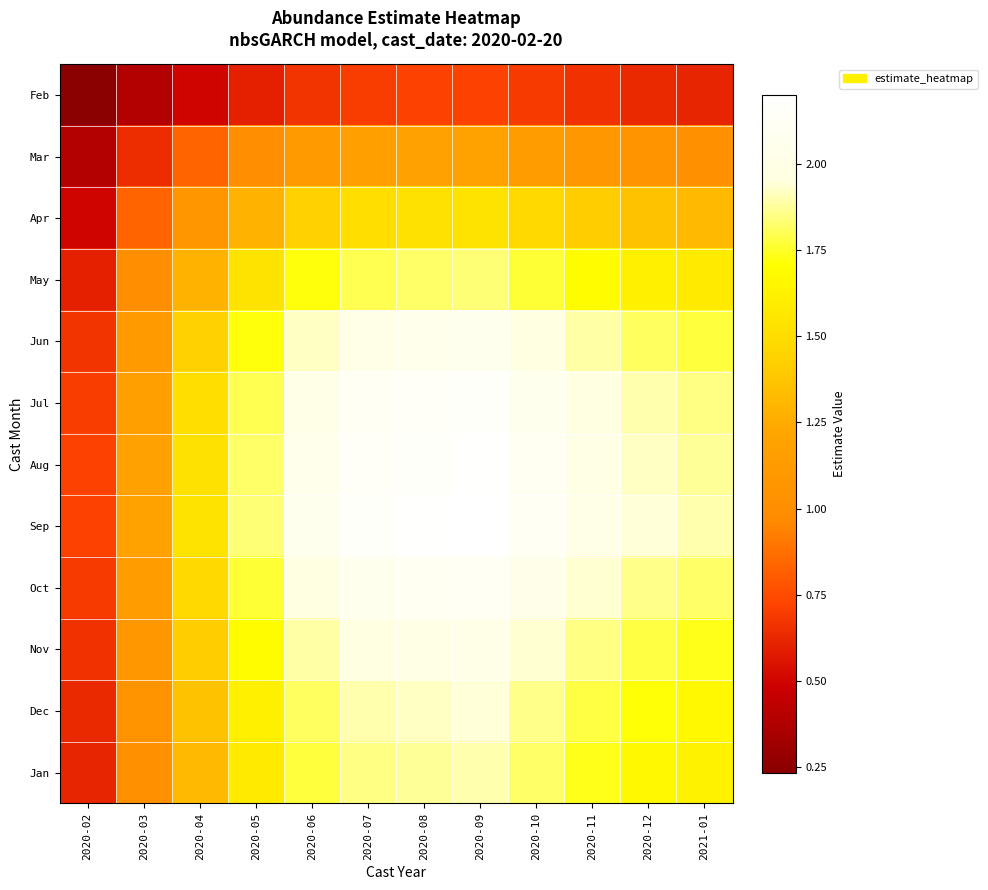

At 2020-11, list the series in order from largest to smallest.

Sep, Aug, Jul, Oct, Jun, Nov, Dec, Jan, May, Apr, Mar, Feb